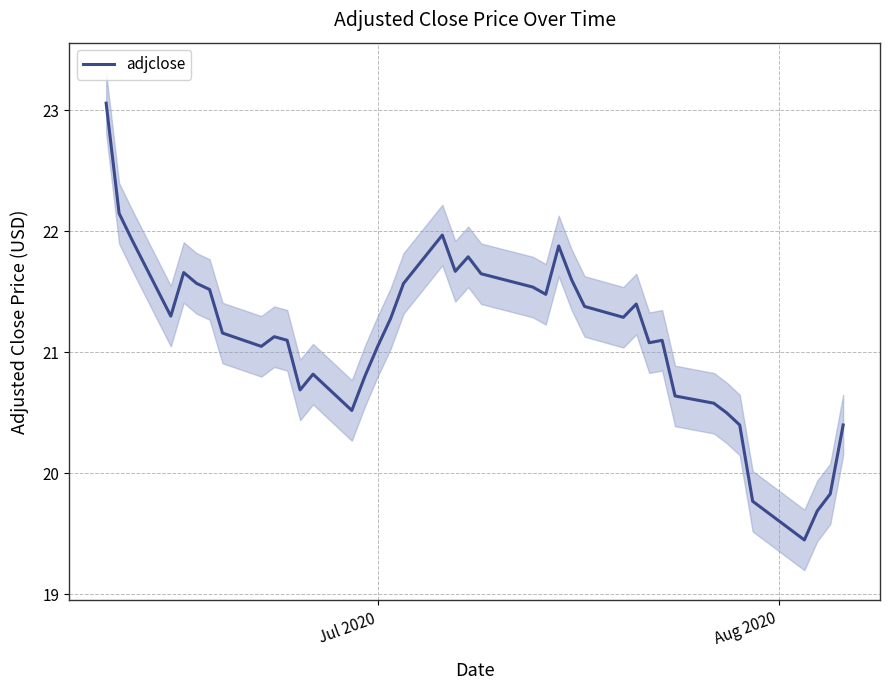

True or false: the data shows 9.4 at 10.

False